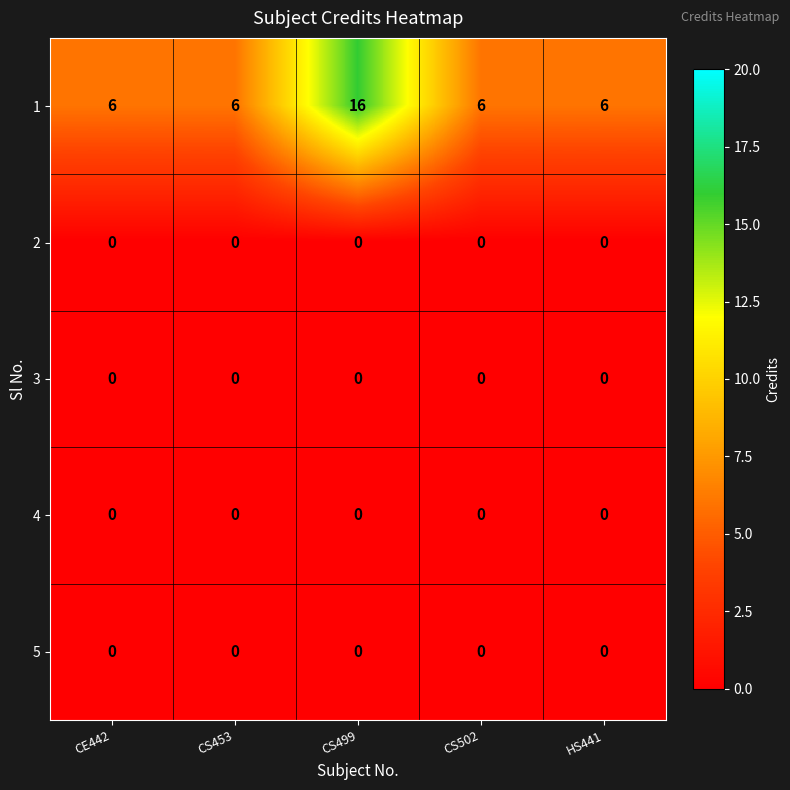

At how many categories does at least one series exceed 5?

5